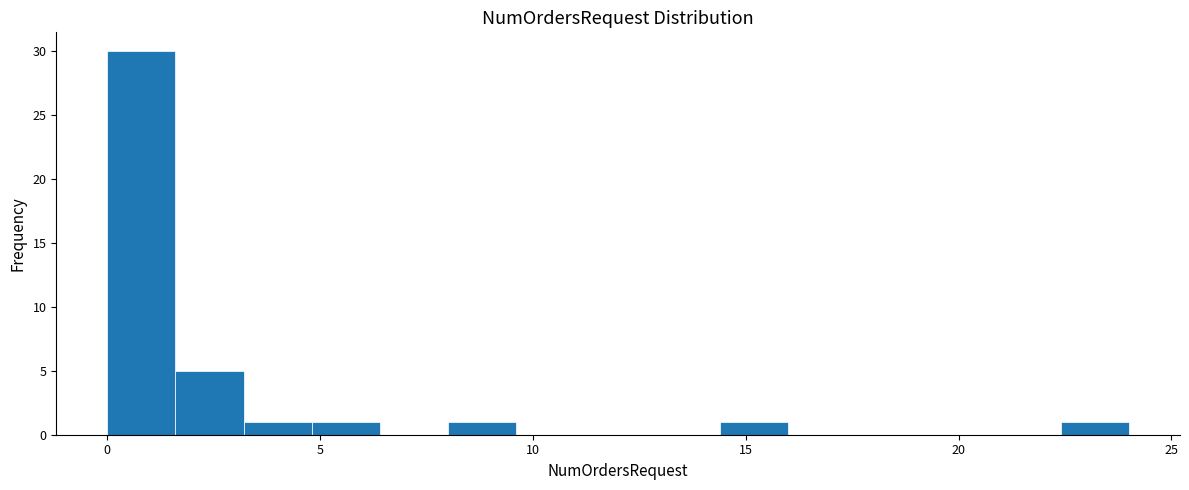

Read against the x-axis, roughly where is the centre of the tallest bar?

1.0